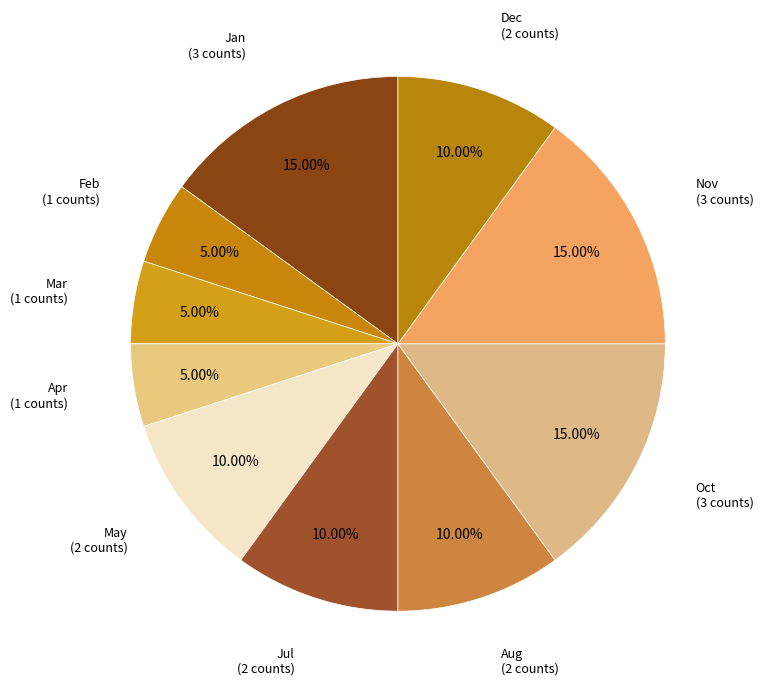

Rank the categories by value from highest to lowest.

Jan, Oct, Nov, May, Jul, Aug, Dec, Feb, Mar, Apr